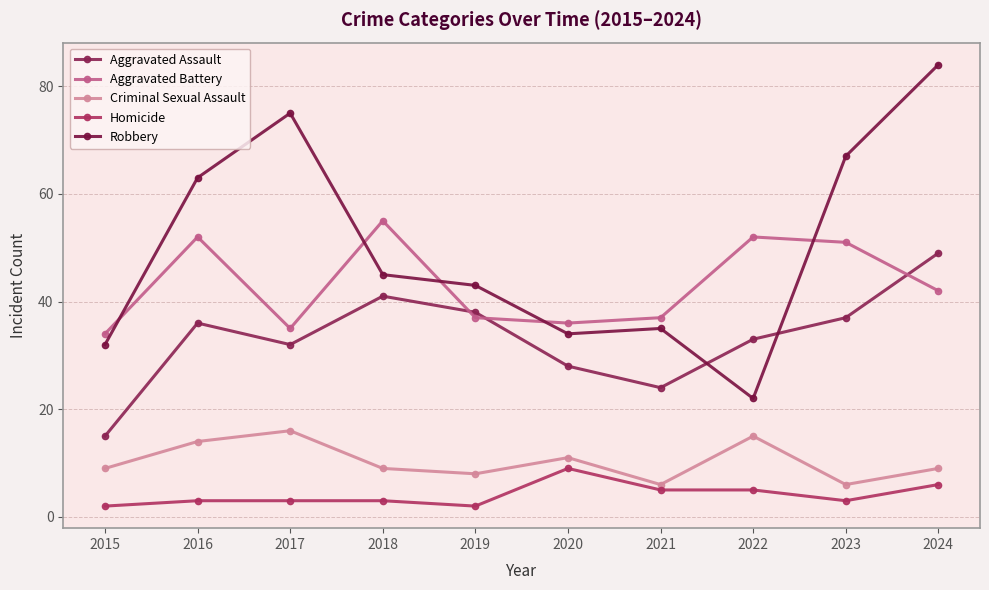

Is this an area chart (filled region under the line)?

No